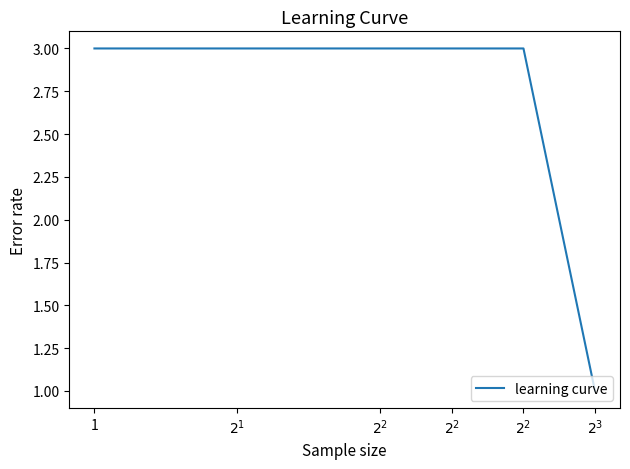

How many series are shown in this chart?

1